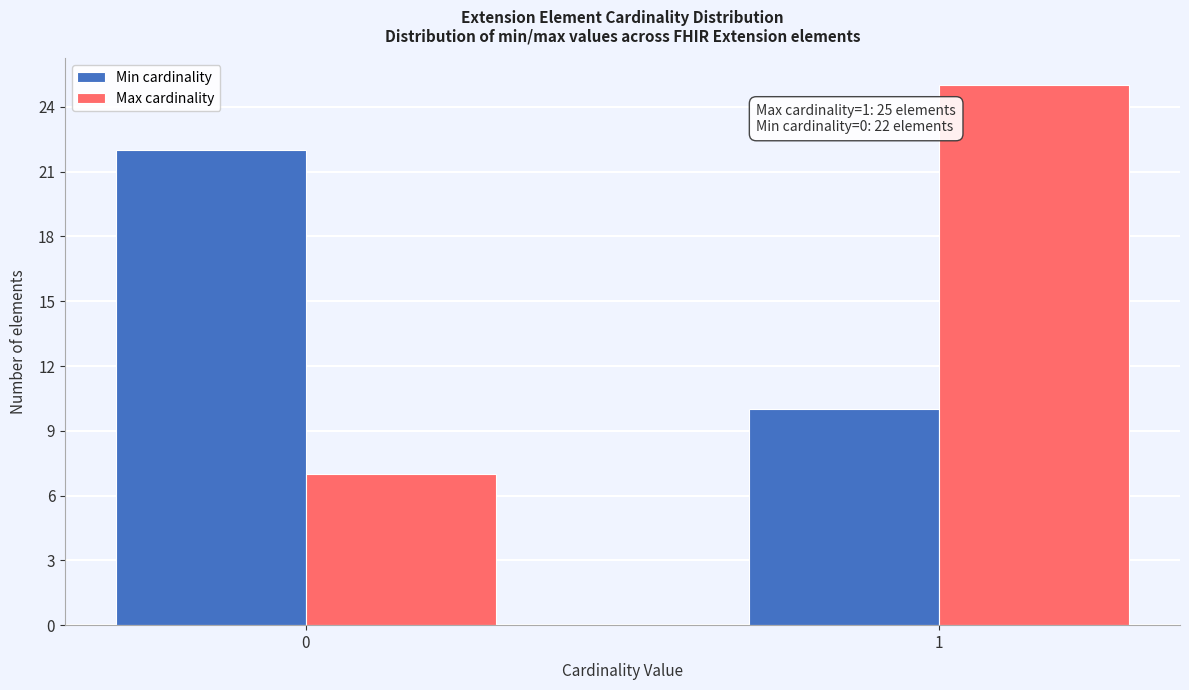

Reading left to right, what are all the values shown in this chart?

Min cardinality: 22	10
Max cardinality: 7	25